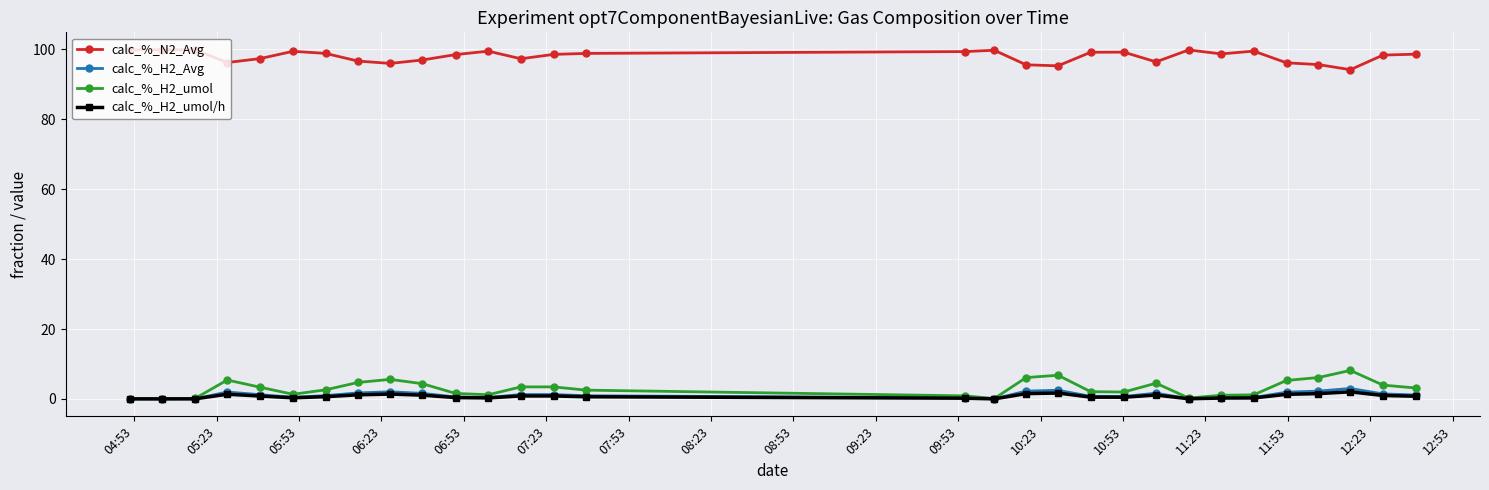

What is the maximum value for calc_%_H2_umol?

8.2